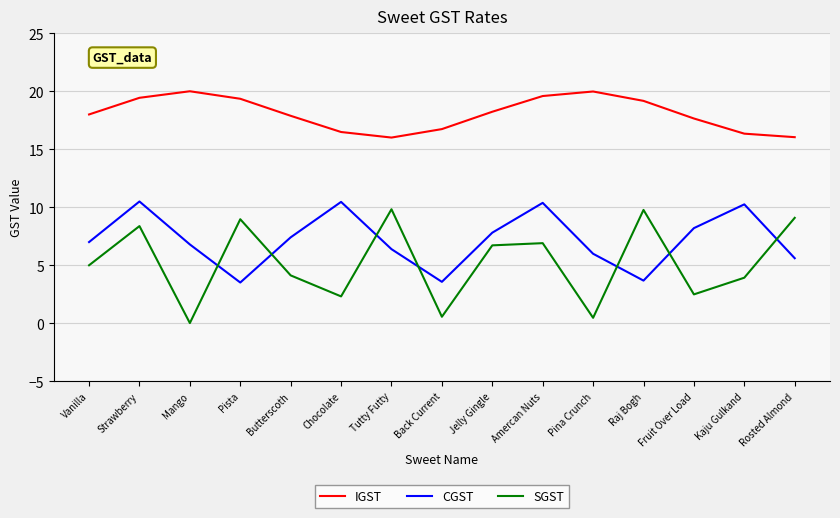

Where is the first local minimum for SGST?

Mango